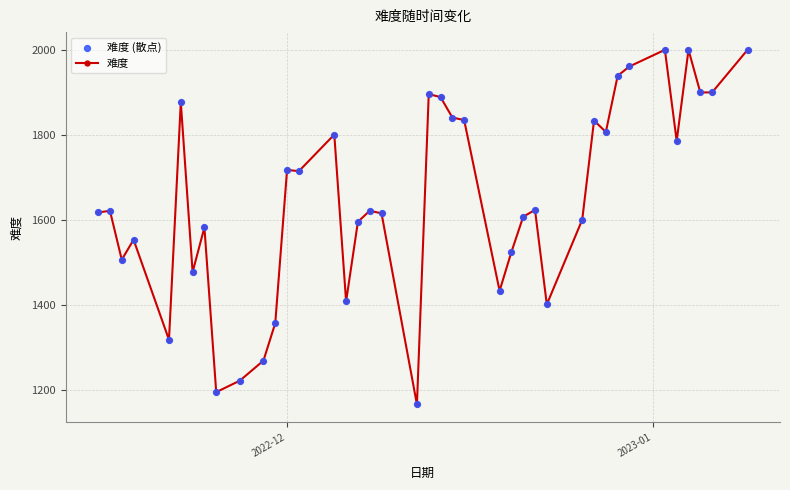

What is the greatest value displayed?

2000